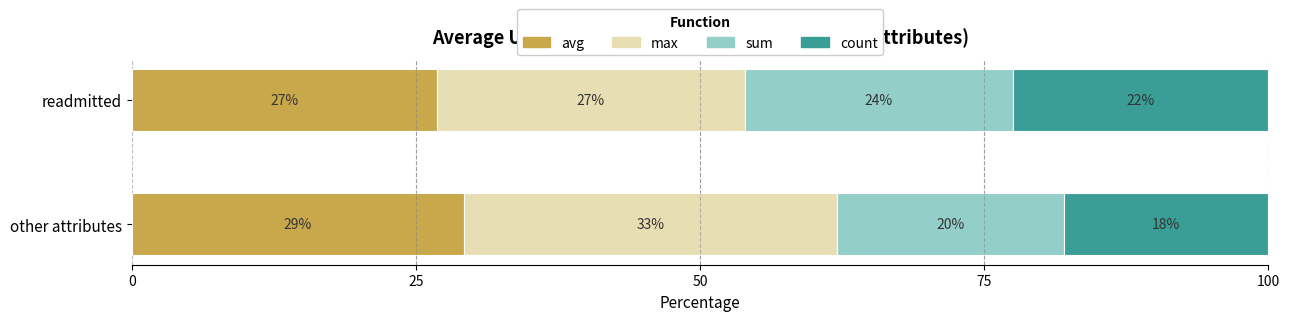

True or false: avg has a value of 26.8 at readmitted.

True